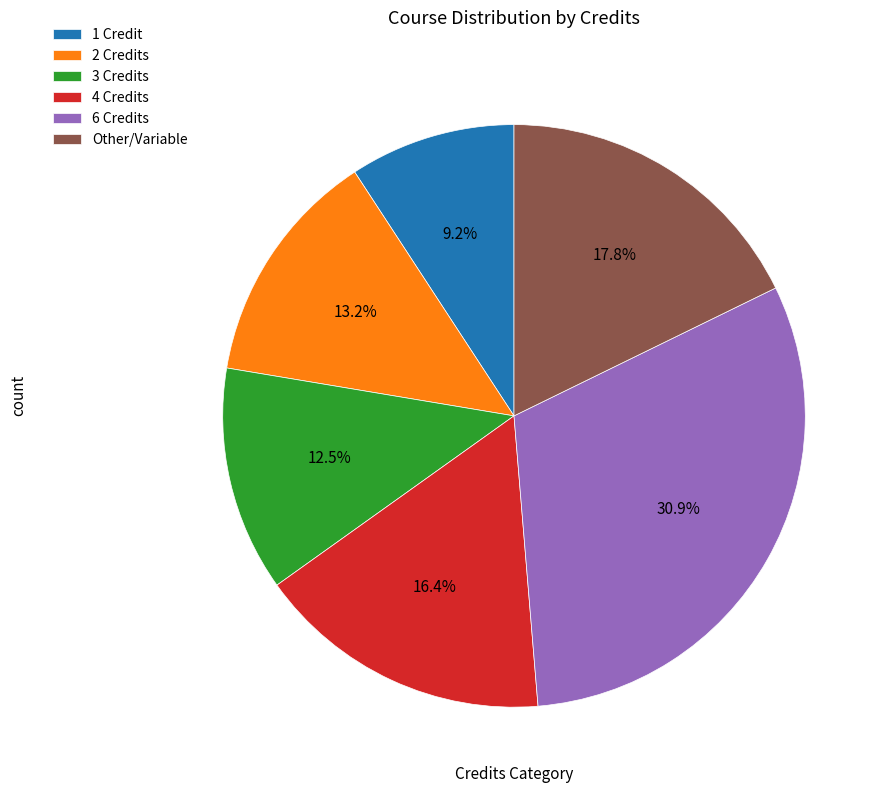

Which category has the biggest portion of the pie?

6 Credits